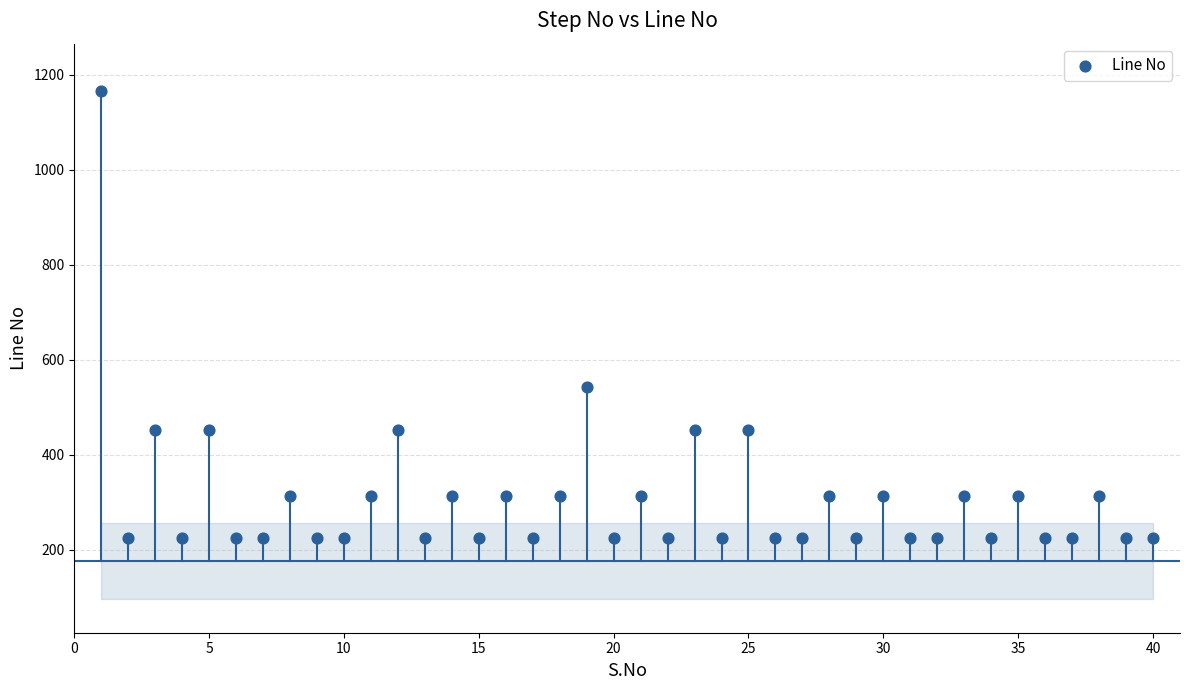

What is the range of Y values (max minus min)?

940